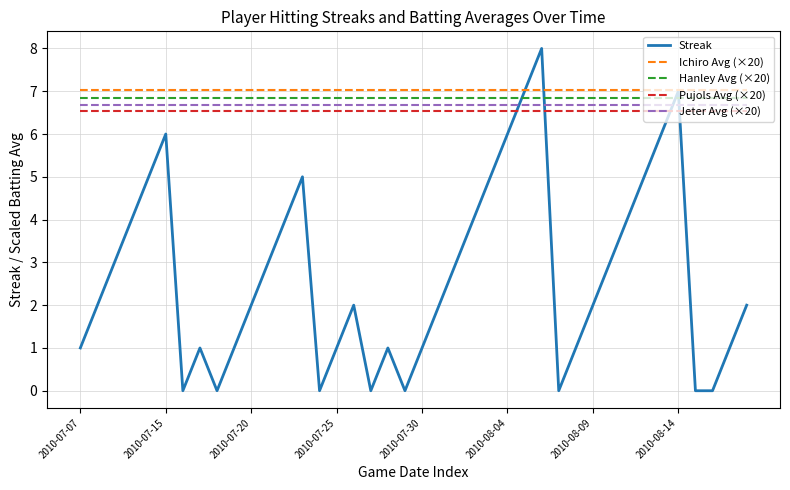

What is the average value of the Hanley Avg (×20) series?

6.8